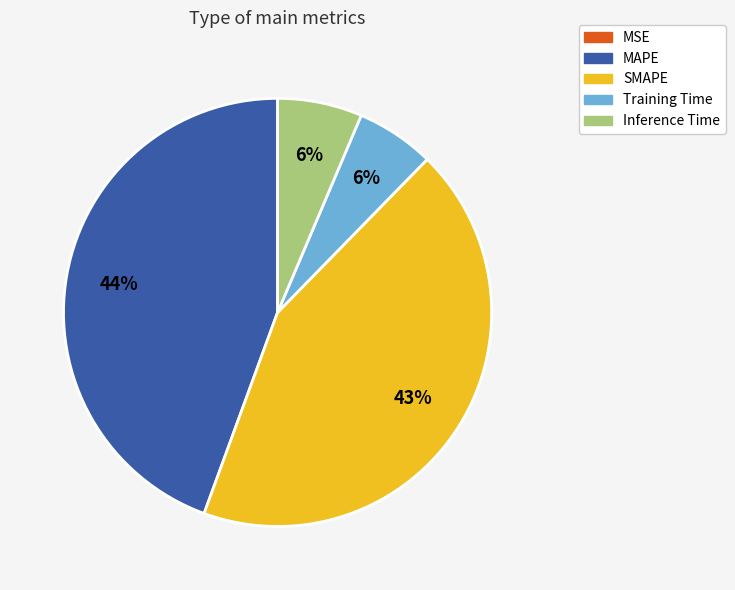

What percentage is the Training Time slice, to the nearest percent?

6%